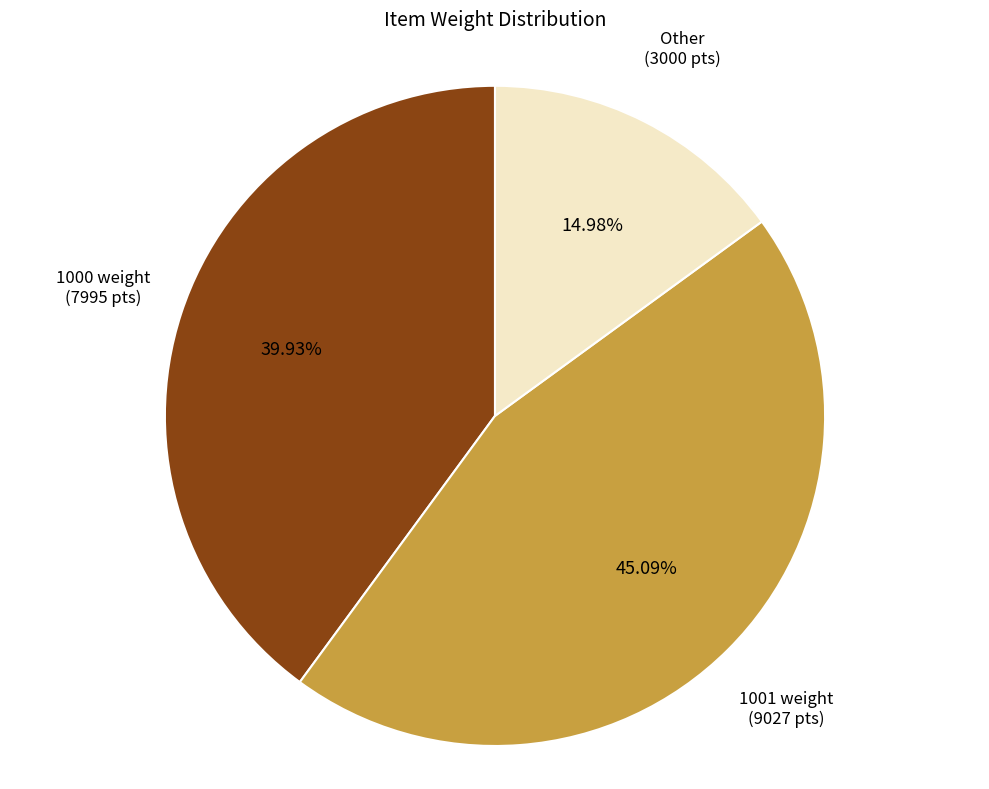

Is there a majority slice in this chart?

No